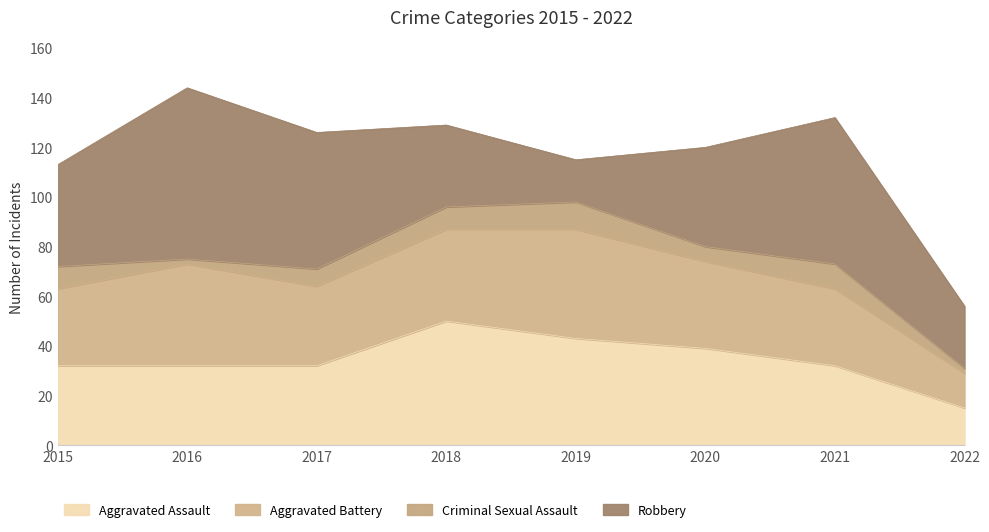

The Criminal Sexual Assault series shows 7 at 2017. True or false?

True